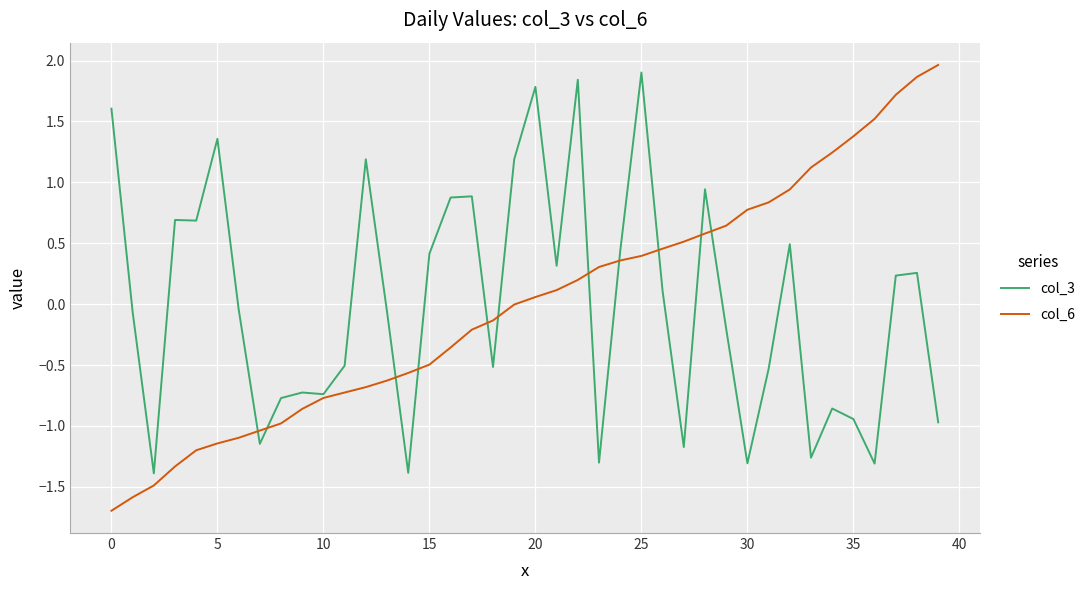

What is the minimum value shown in the chart?

-1.7